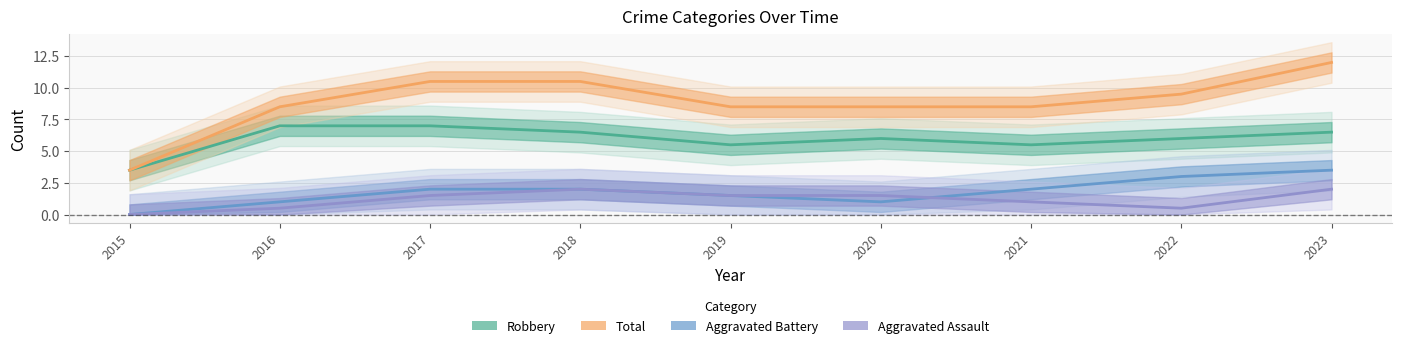

List the series in order of their peak value, lowest first.

Aggravated Assault, Aggravated Battery, Robbery, Total